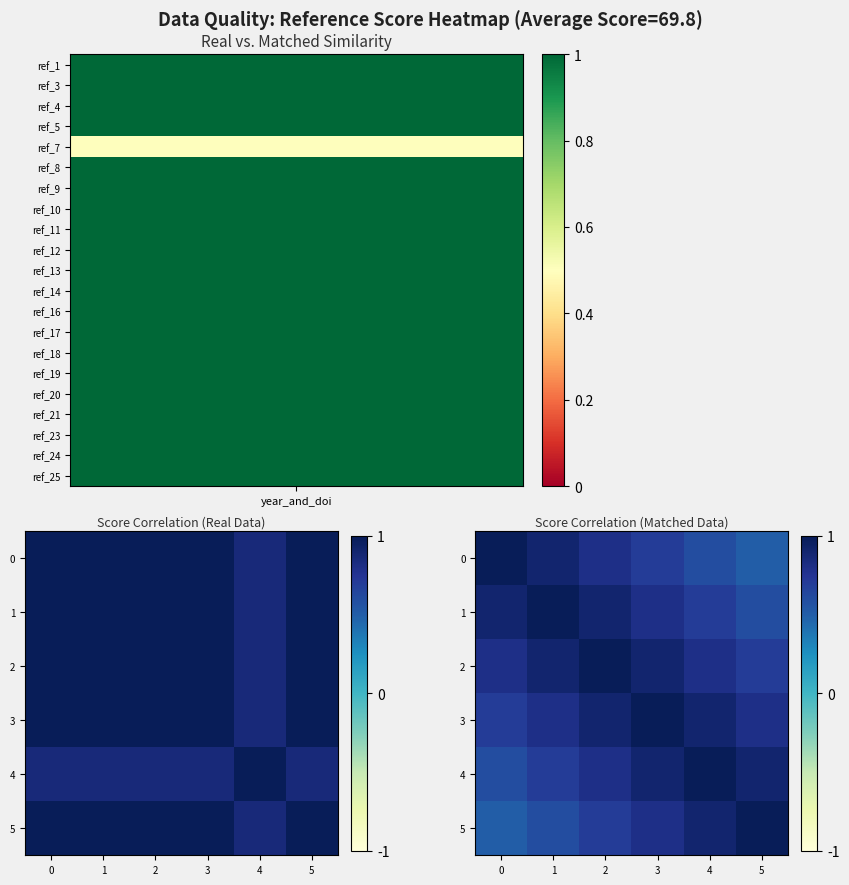

What is the difference between the second highest and minimum values in the 3 series?

0.1